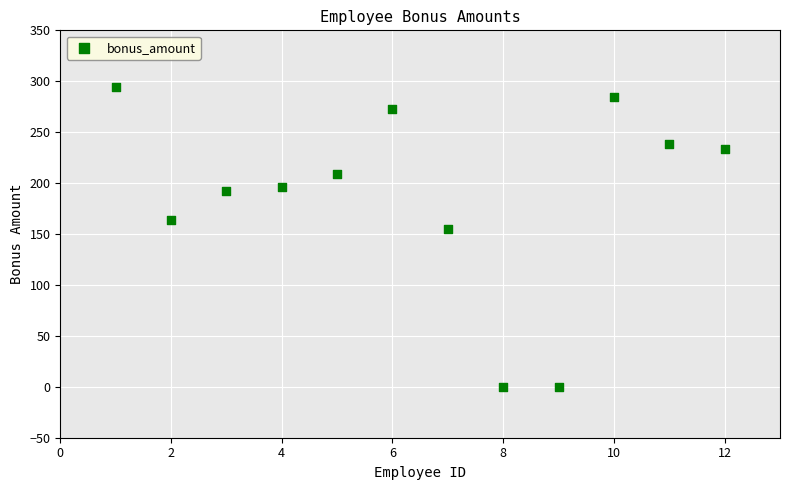

What Y value in the scatter plot is closest to 147?

155